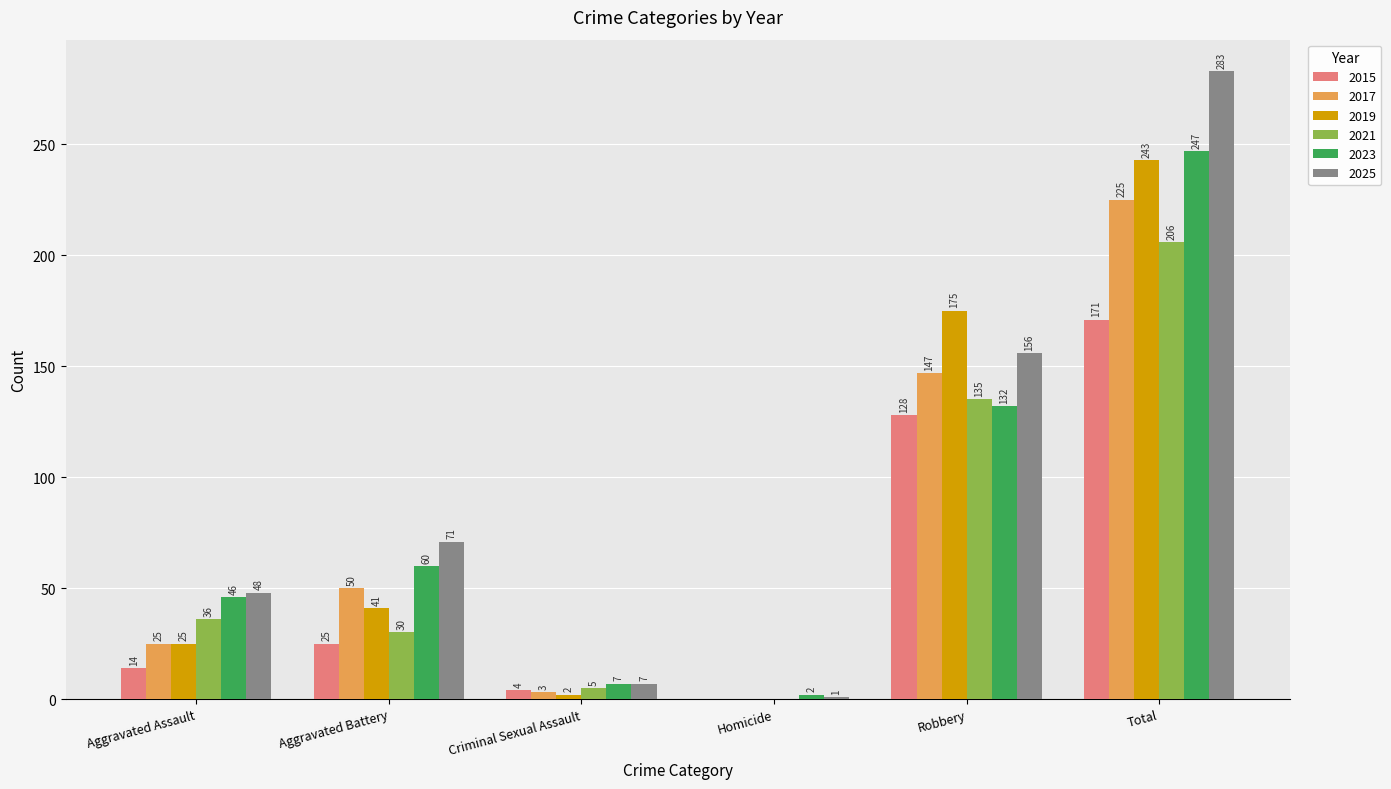

How many groups of bars are there?

6